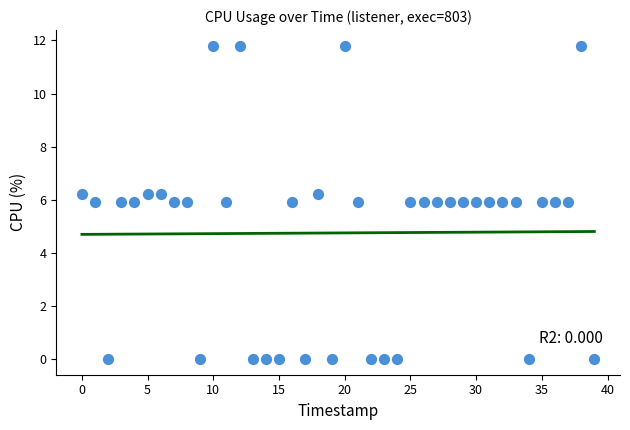

What is the range of Y values (max minus min)?

11.8